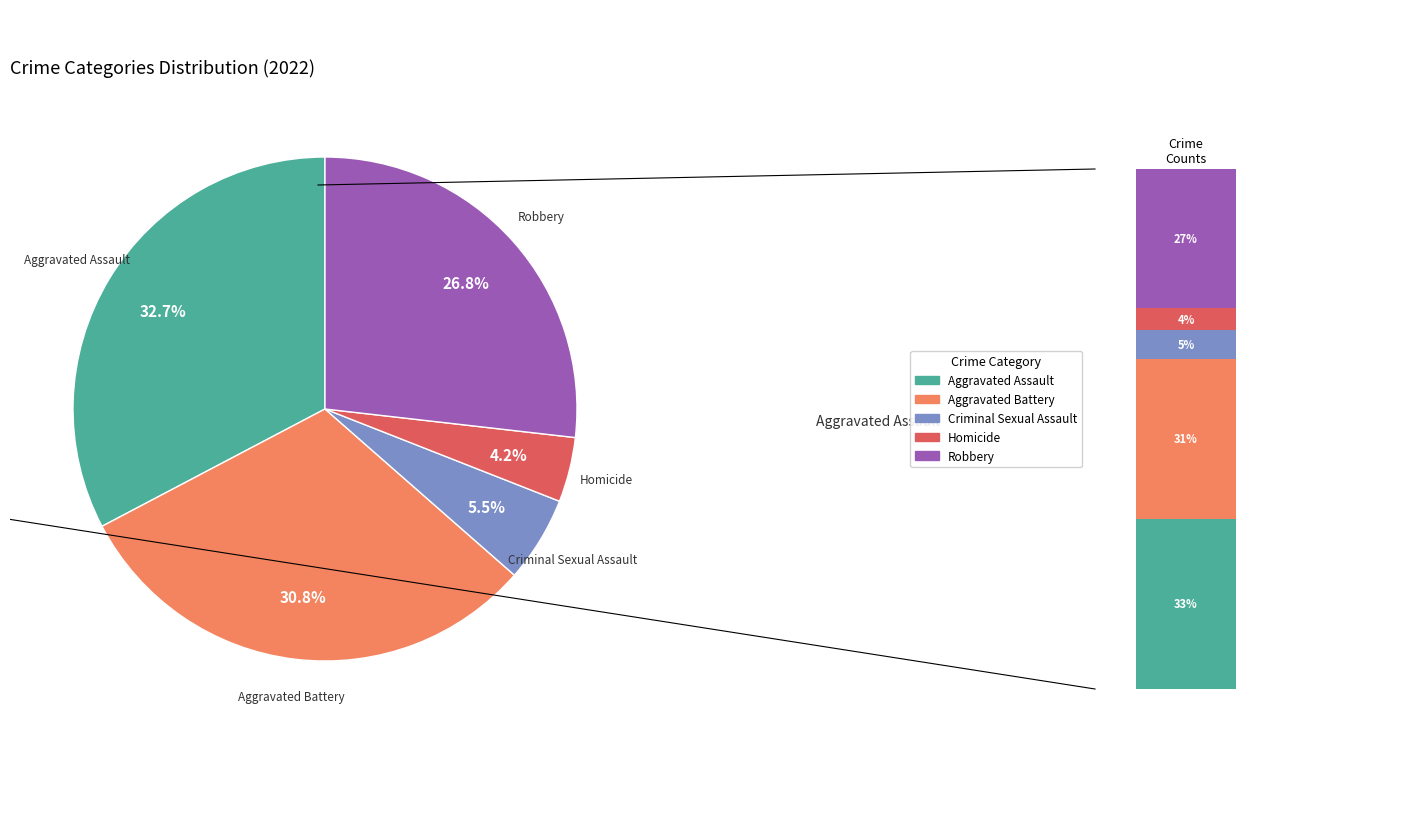

To the nearest percent, what is the combined percentage of Homicide and Criminal Sexual Assault?

10%